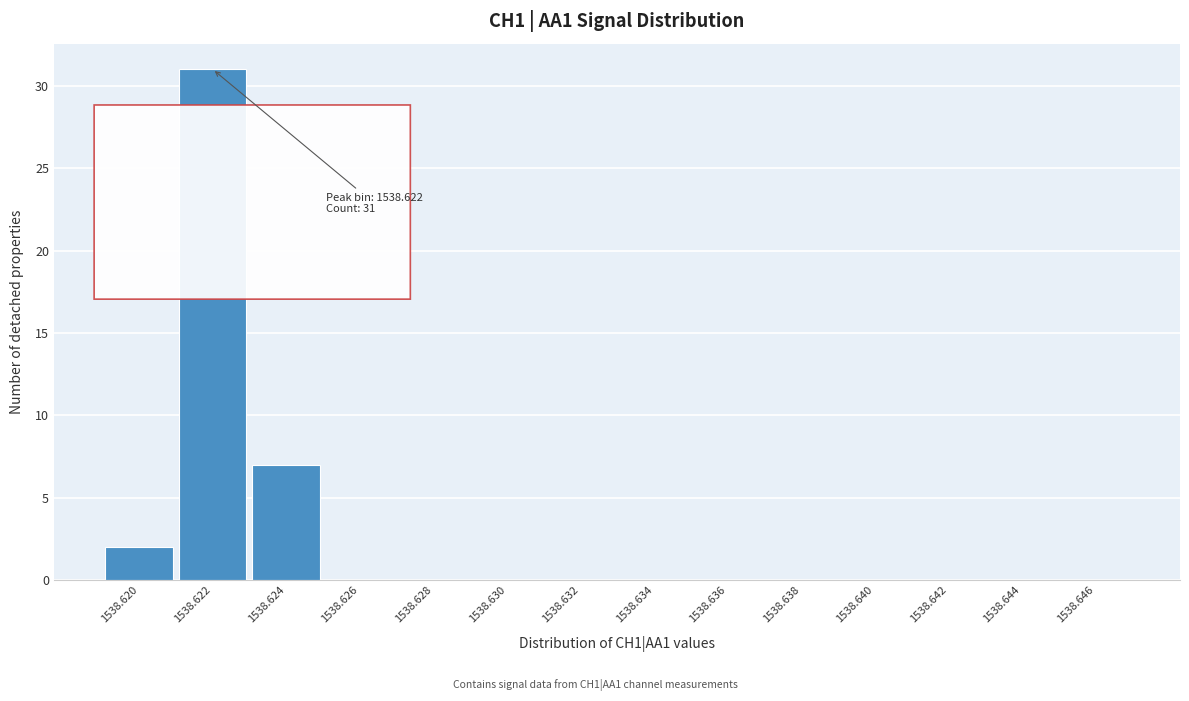

Reading left to right, extract all data points from this chart.

1538.620=2	1538.622=31	1538.624=7	1538.626=0	1538.628=0	1538.630=0	1538.632=0	1538.634=0	1538.636=0	1538.638=0	1538.640=0	1538.642=0	1538.644=0	1538.646=0